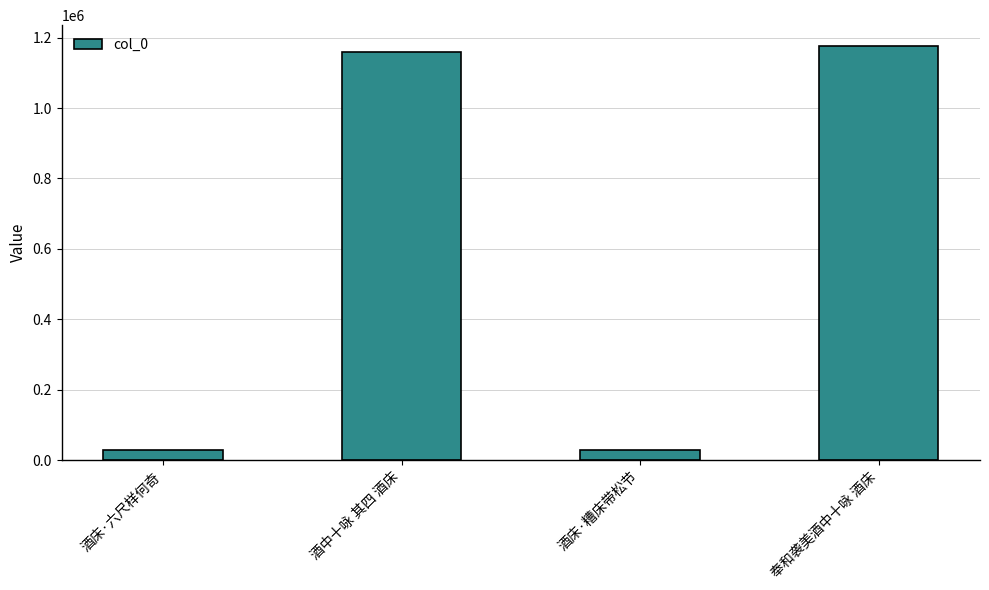

Which has a higher value, 奉和袭美酒中十咏 酒床 or 酒床·六尺样何奇?

奉和袭美酒中十咏 酒床